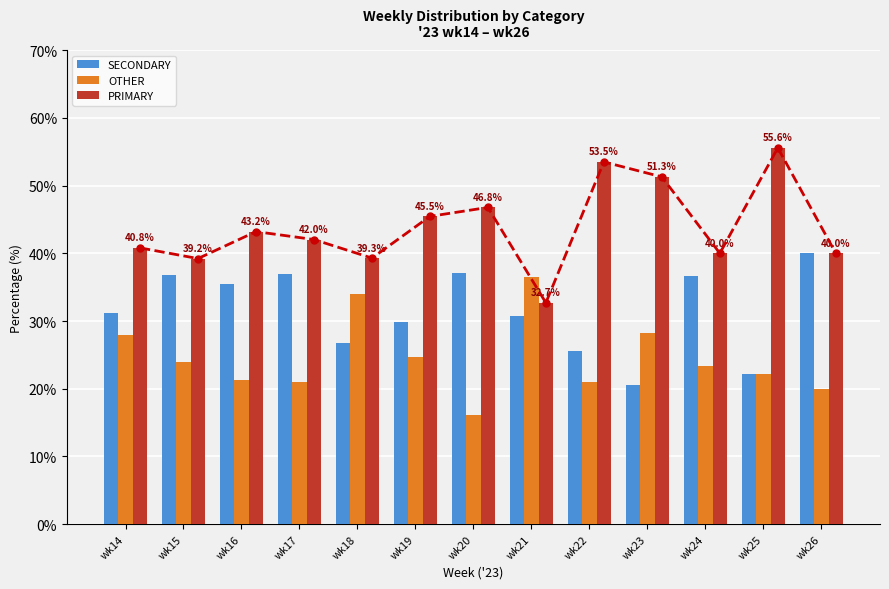

Read the SECONDARY value at wk16.

35.4